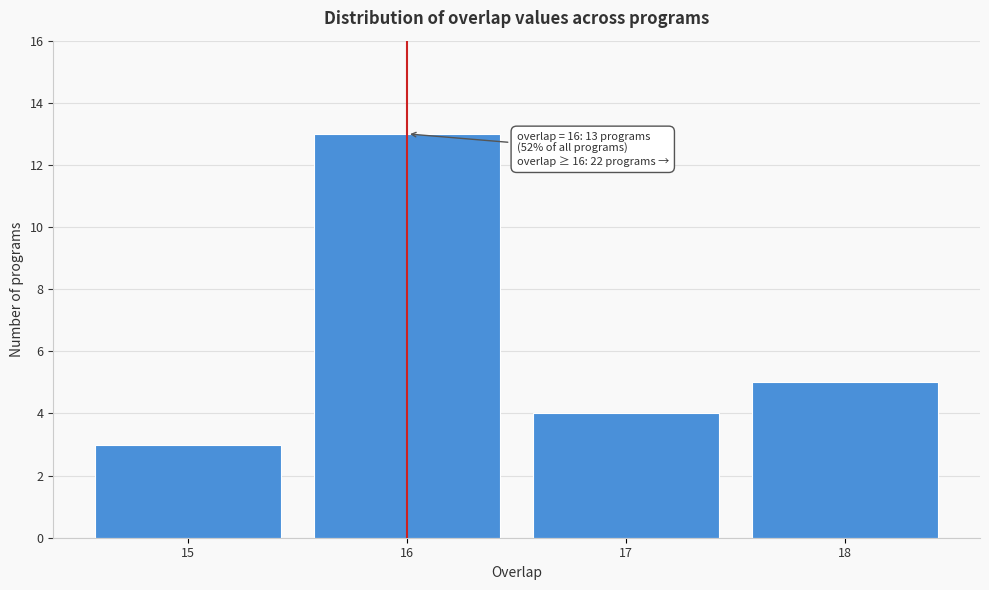

Reading left to right, transcribe all the data shown in this chart.

15=3	16=13	17=4	18=5